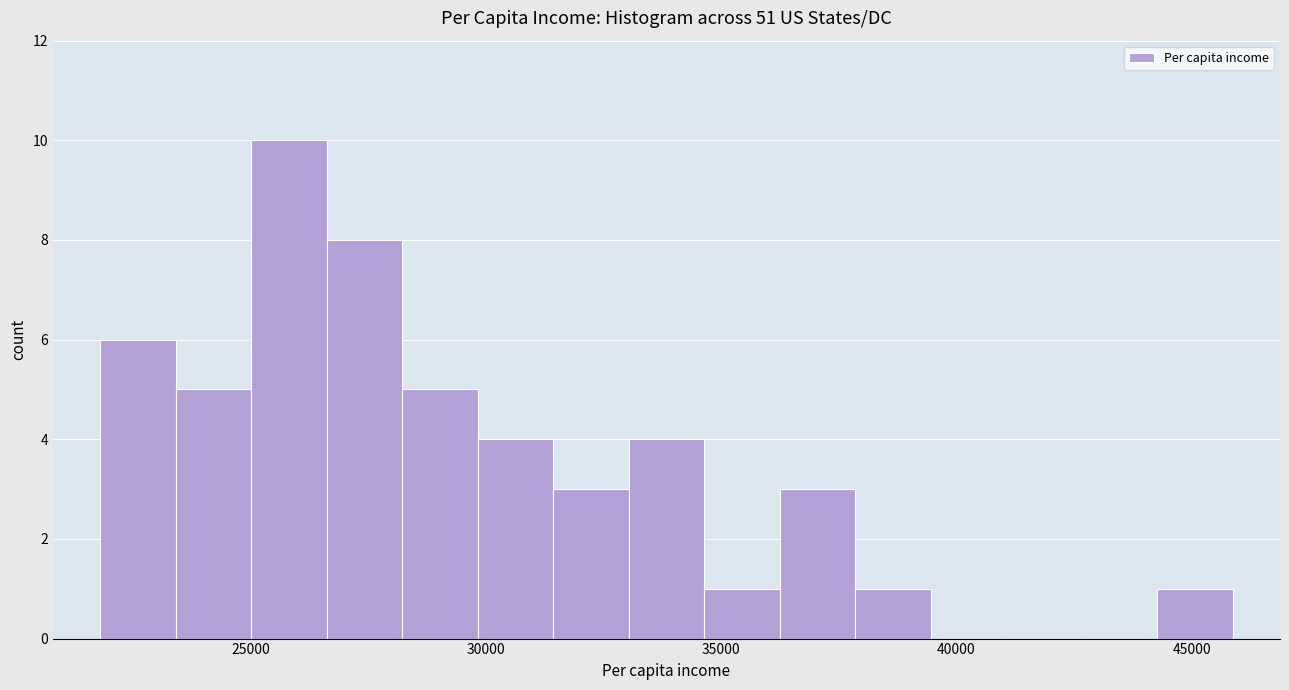

Read against the x-axis, roughly where is the centre of the tallest bar?

26000